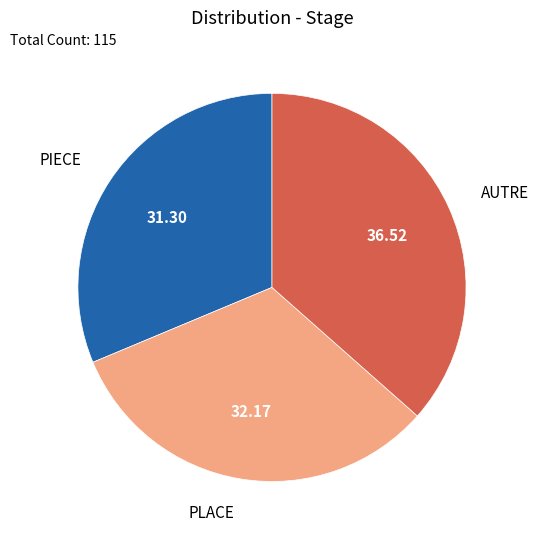

Does any single category account for the majority?

No